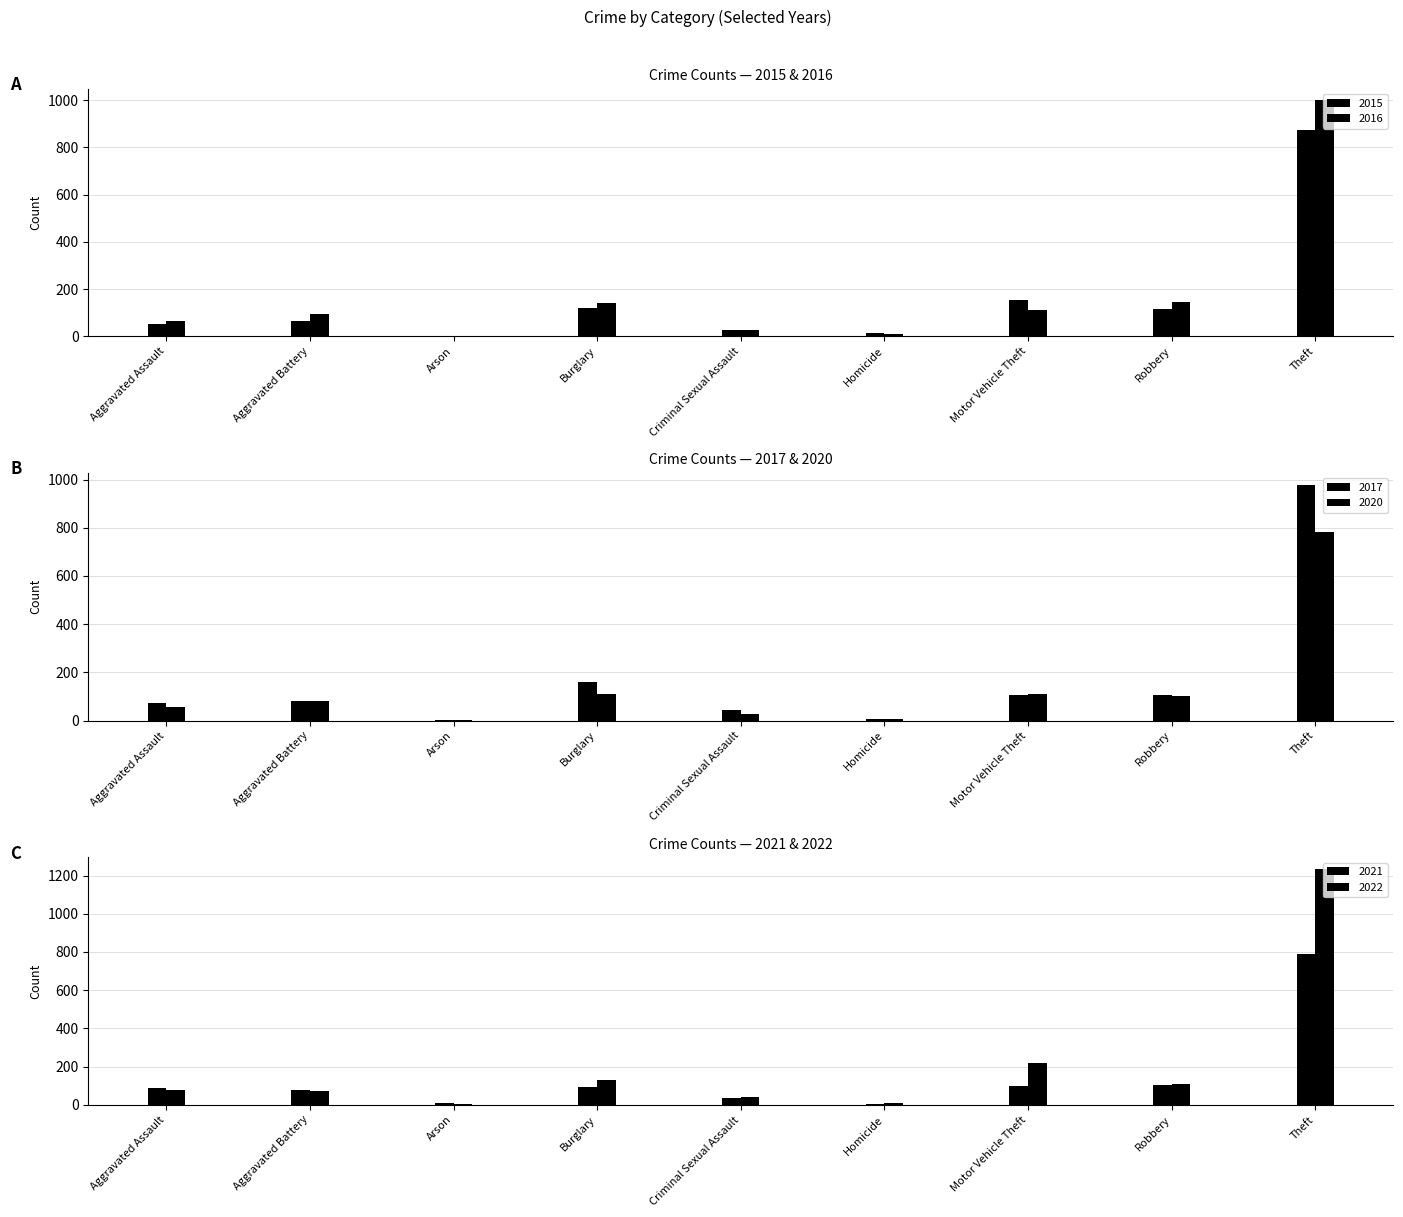

What position from the right is Homicide?

4